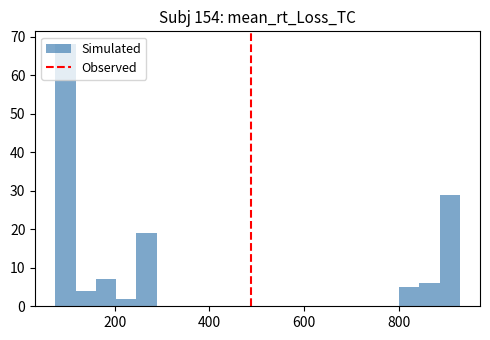

Read against the x-axis, roughly where is the centre of the tallest bar?

100